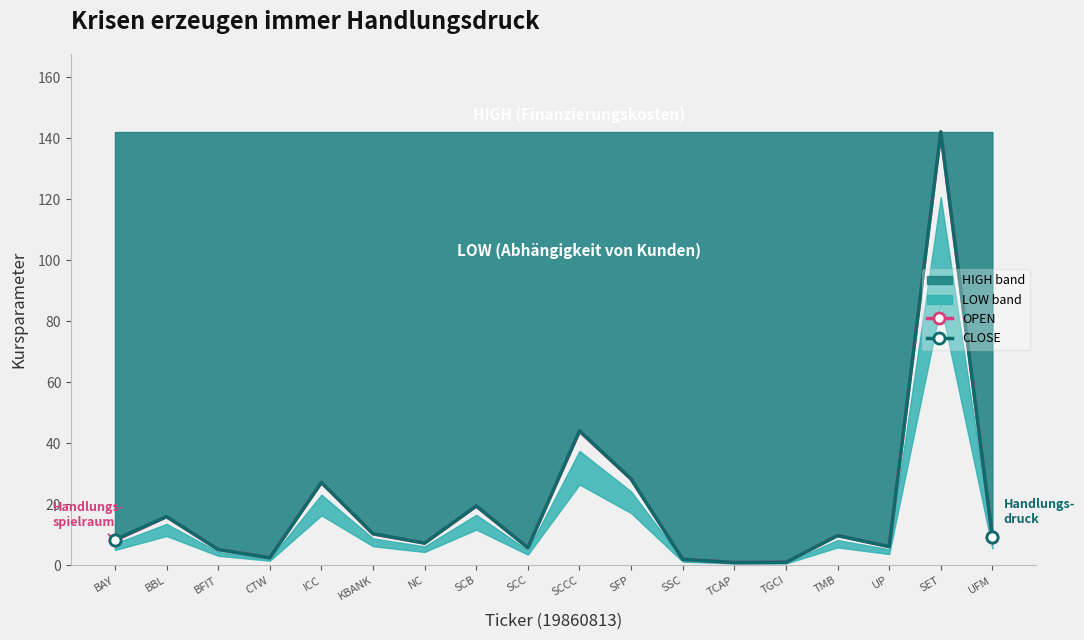

How many times do CLOSE and OPEN cross each other?

2